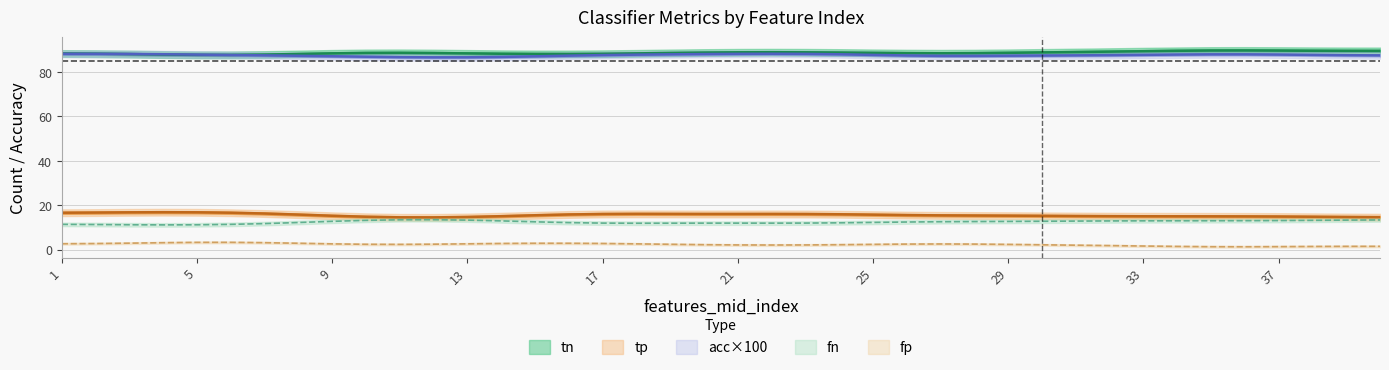

Which category has the highest value in the tn series?

34